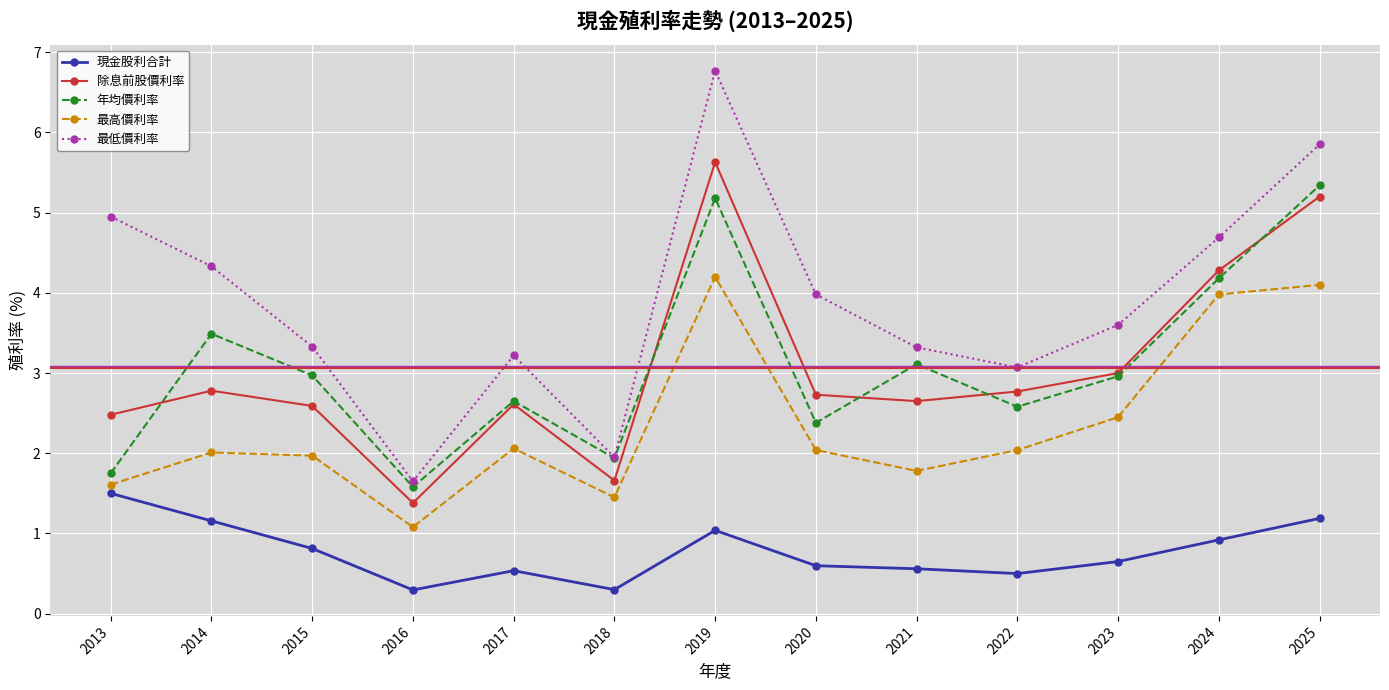

Is the value of 現金股利合計 at 2018 greater than the value of 最高價利率 at 2014?

No